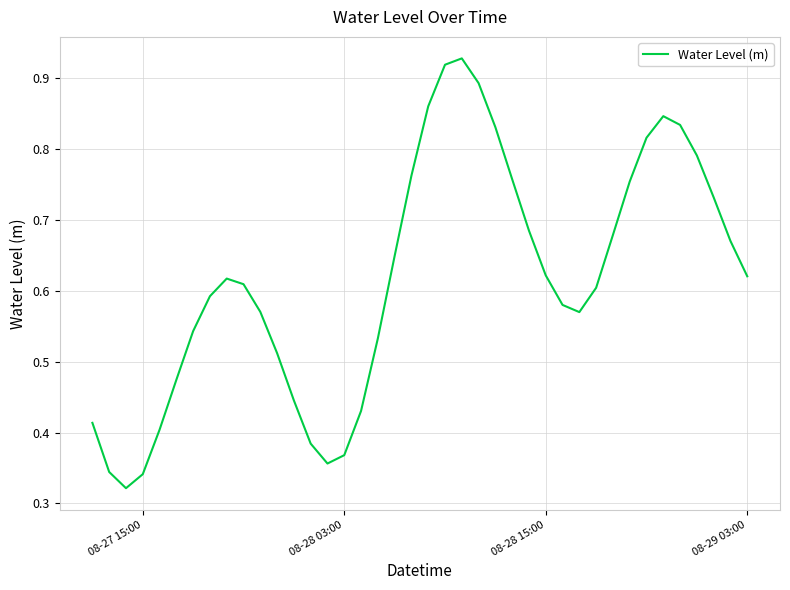

Does the chart have visible grid lines?

Yes